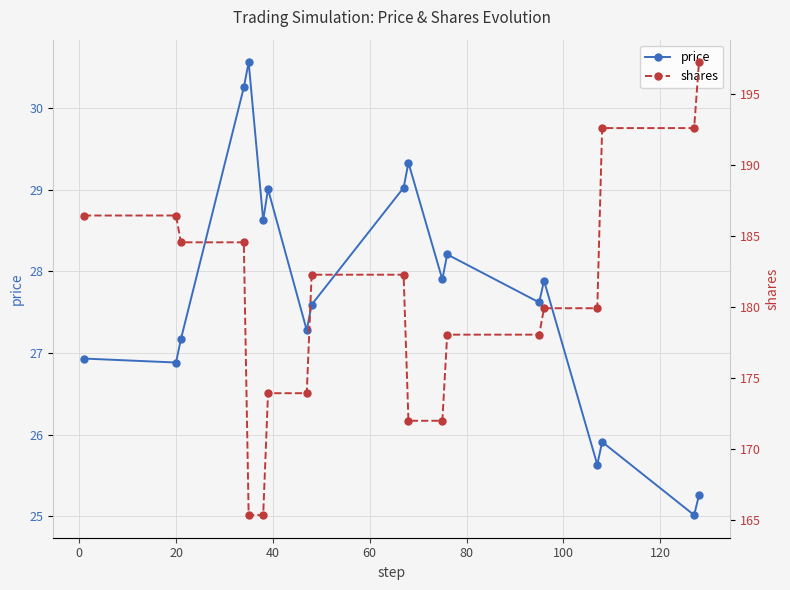

What is the value of the price point at the 4th from the left?

30.3